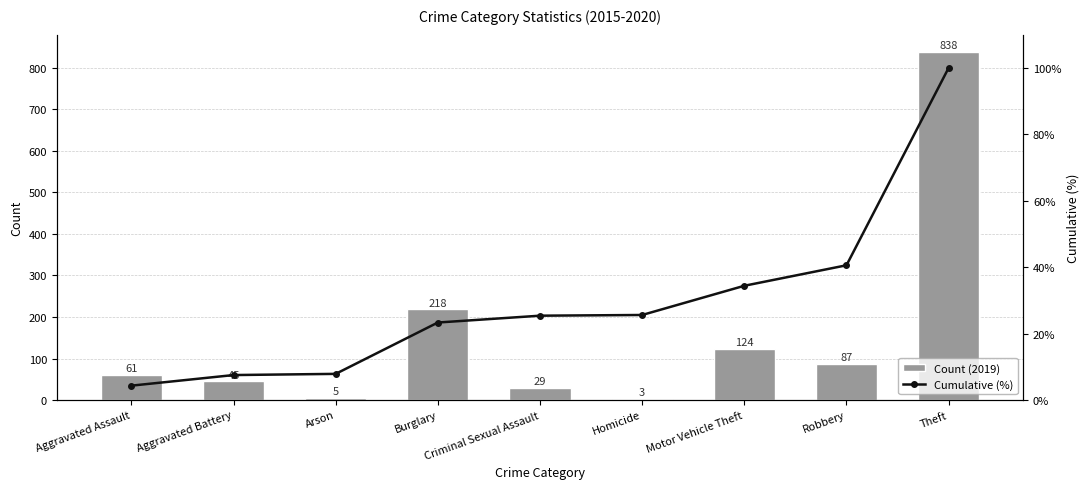

List the labels in order of Count (2019) value, largest first.

Theft, Burglary, Motor Vehicle Theft, Robbery, Aggravated Assault, Aggravated Battery, Criminal Sexual Assault, Arson, Homicide